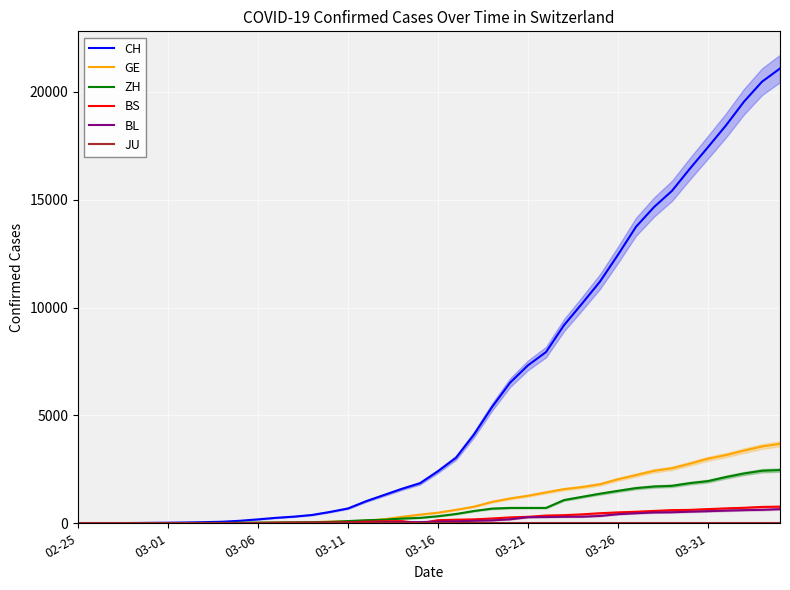

The value of GE at 02-25 is -1782. True or false?

False